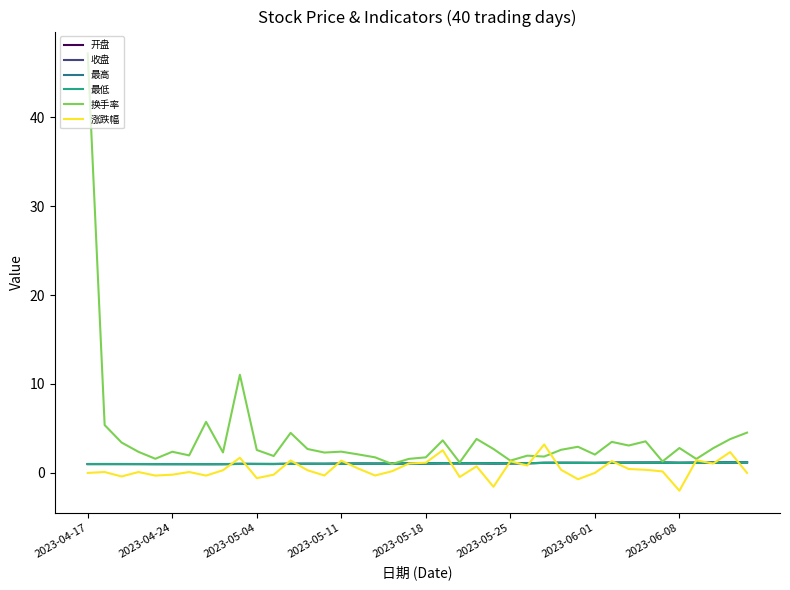

Which series has the largest range (max minus min)?

换手率